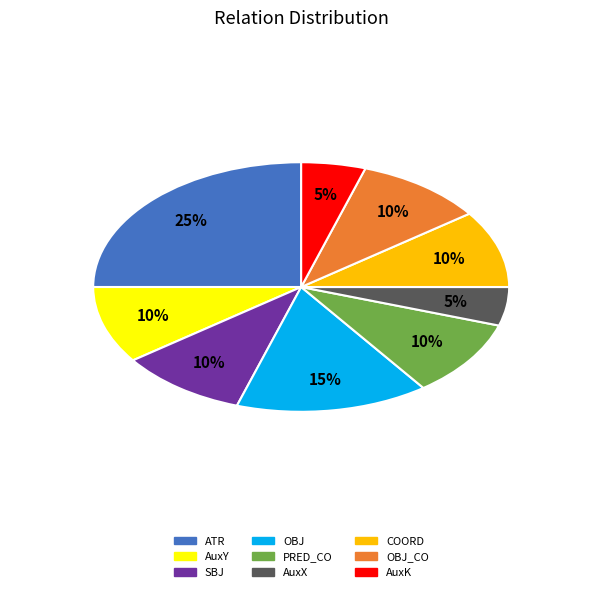

Does any single category account for the majority?

No